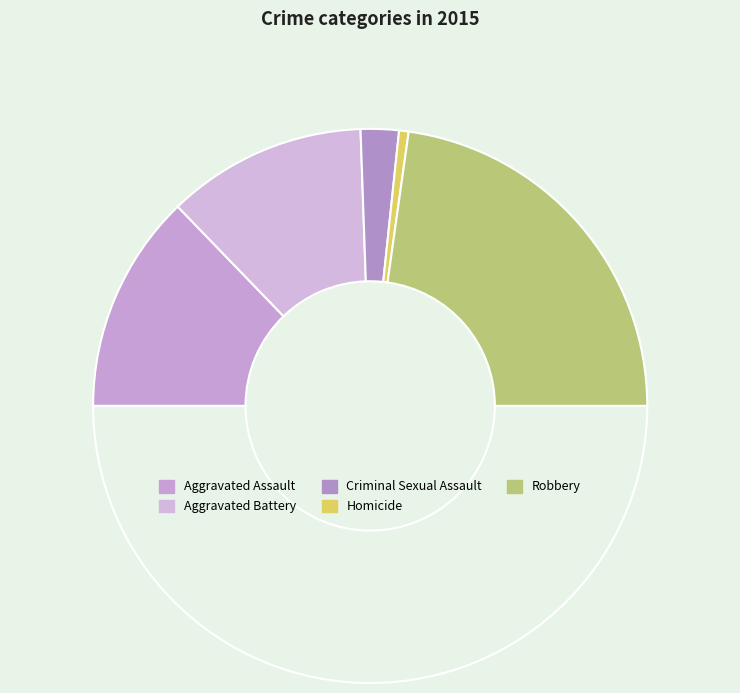

How many slices are in this pie chart?

6